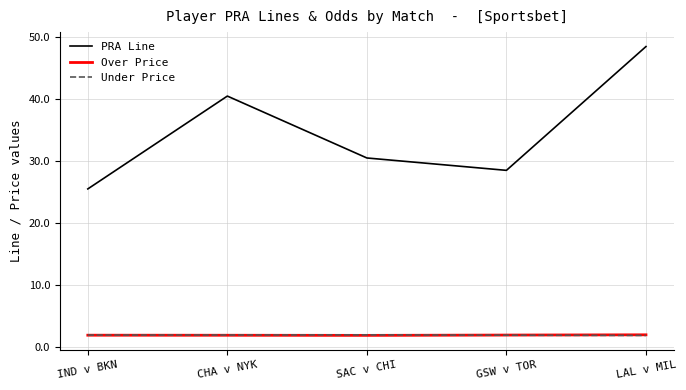

Is it true that PRA Line equals 19.0 at SAC v CHI?

False